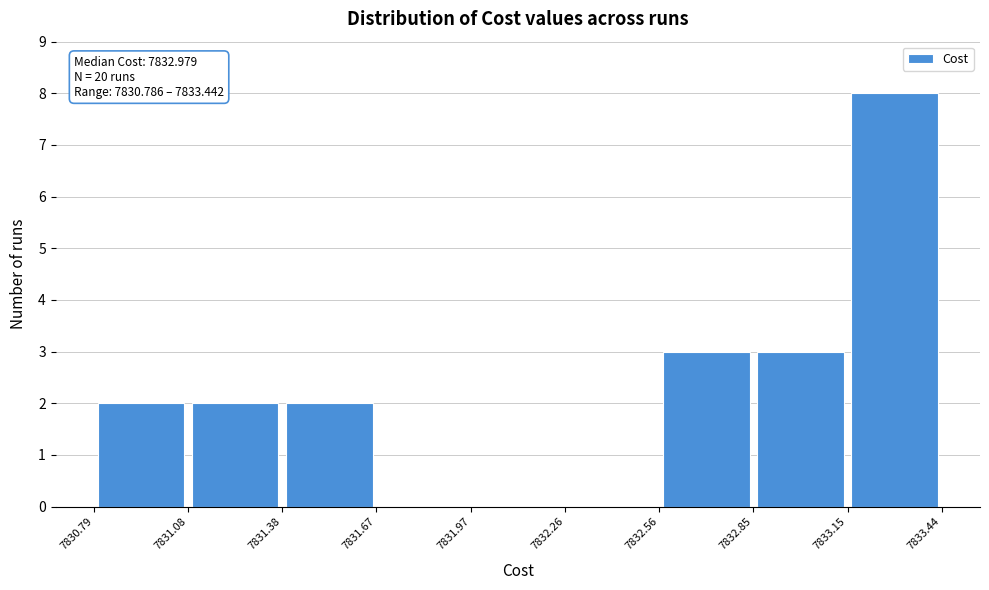

Which range on the x-axis has the tallest bar?

7833.15 to 7833.44